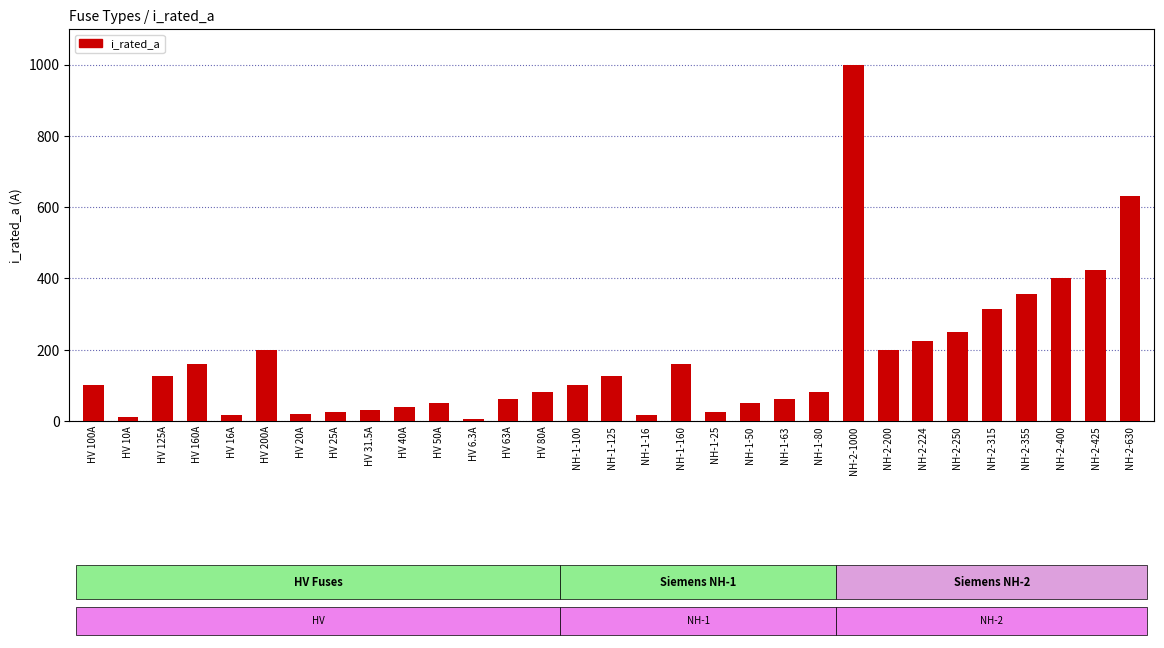

Which label corresponds to the largest value in the chart?

NH-2-1000